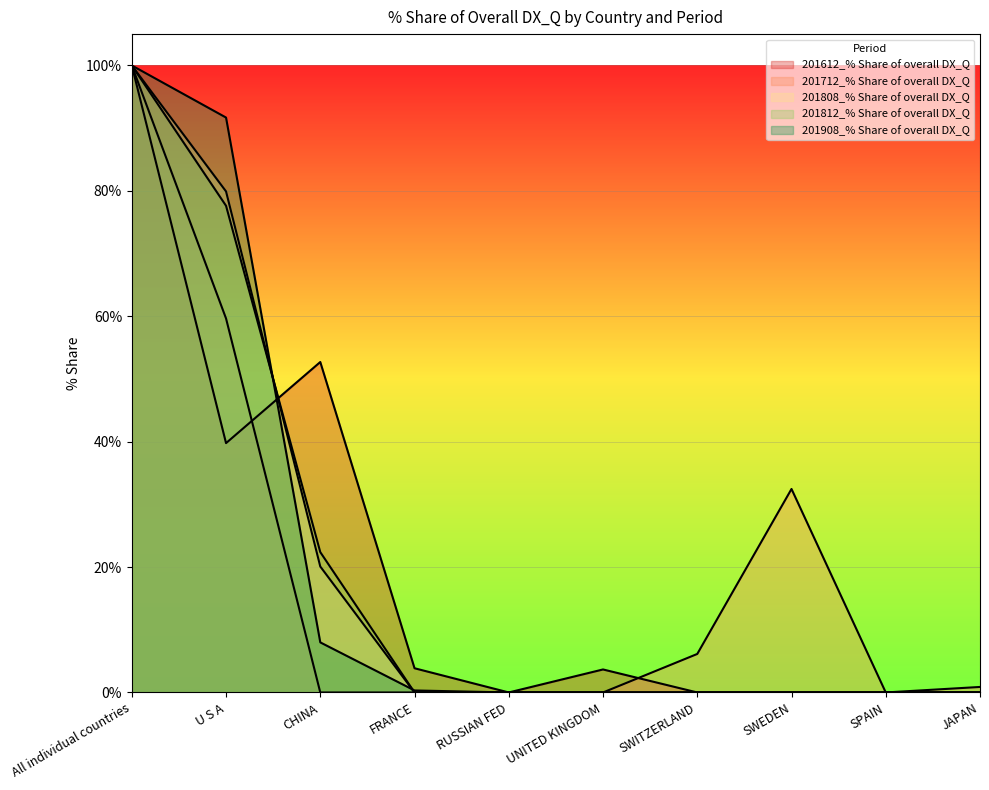

Where is 201808_% Share of overall DX_Q nearest to the value 50?

U S A